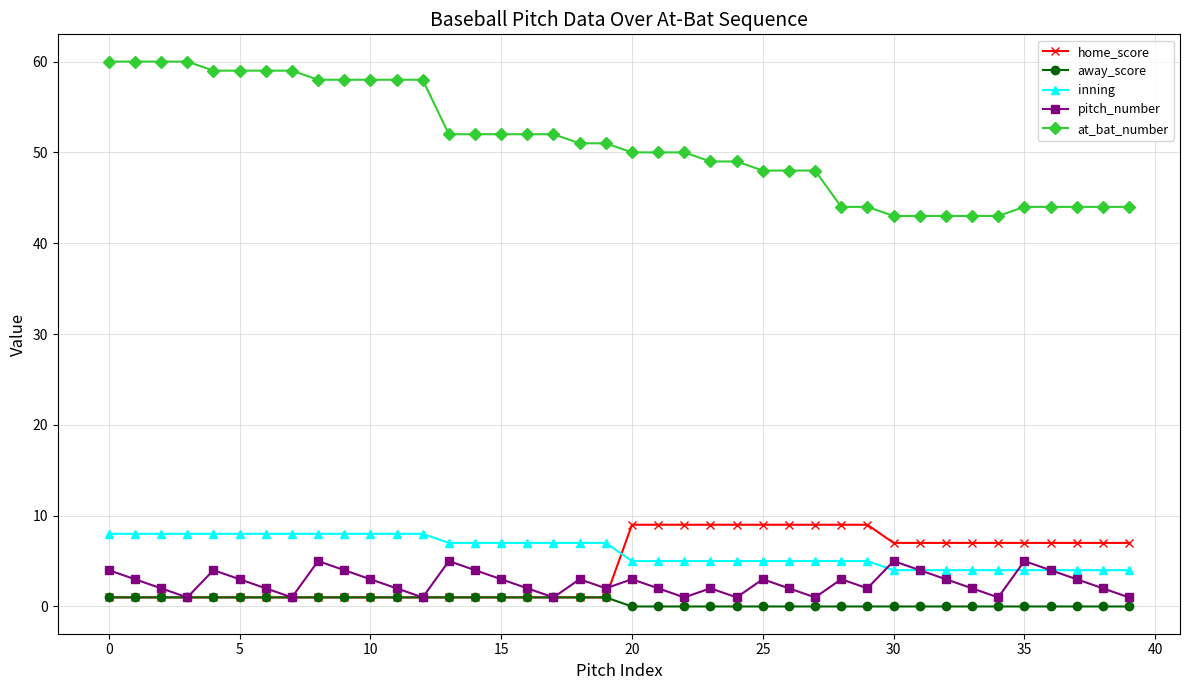

At how many categories does at least one series exceed 37?

40